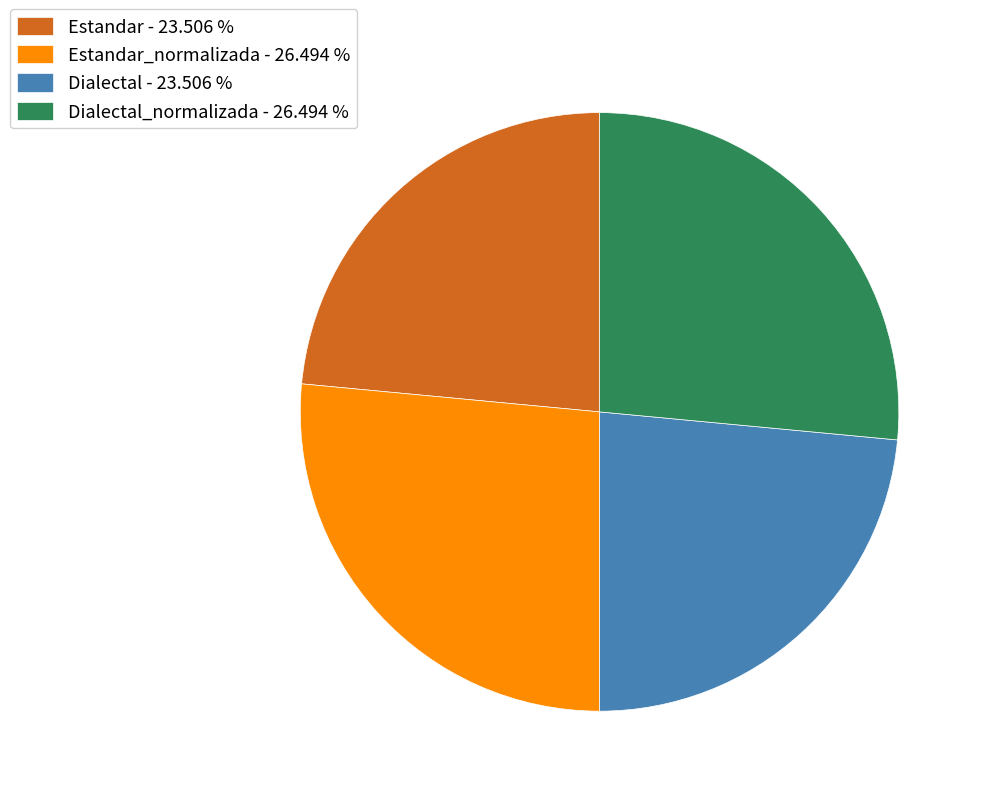

Is there any slice that represents more than half of the pie?

No